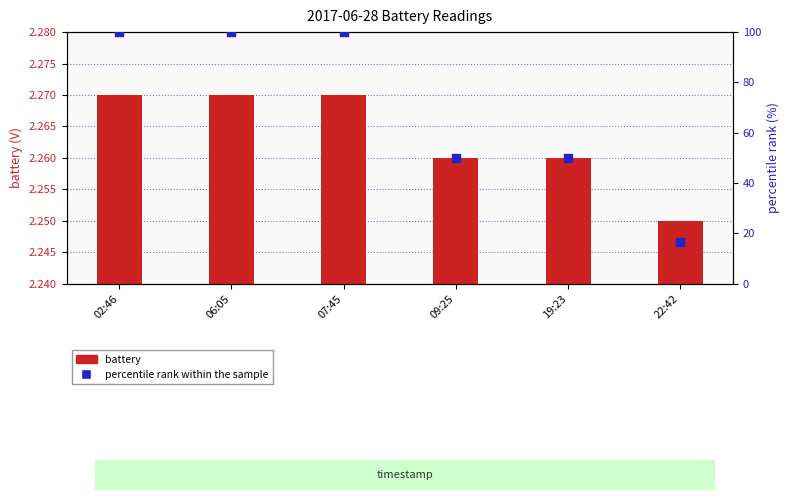

What is the total value across all series at 19:23?

52.3